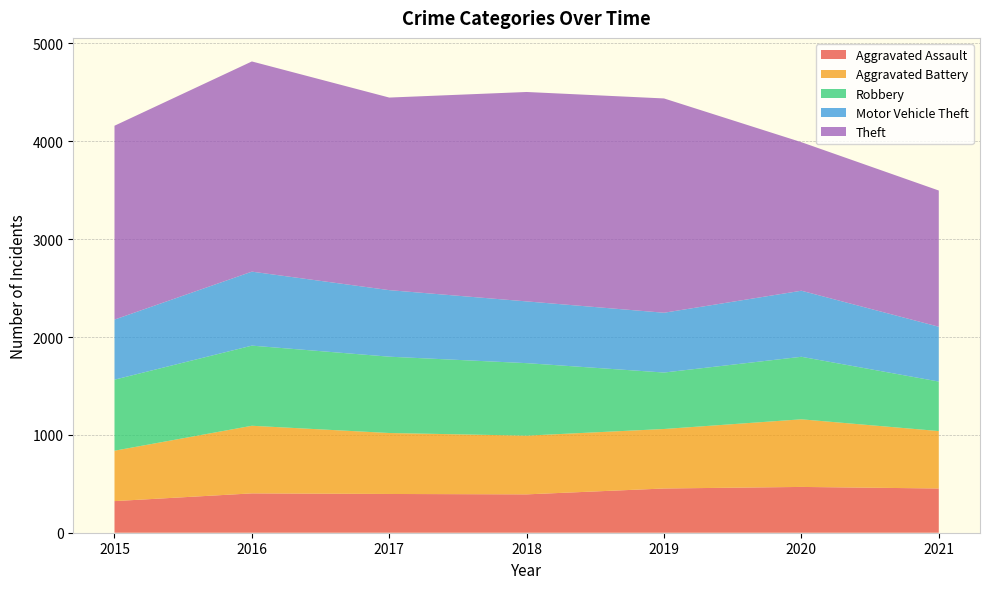

Reading left to right, extract all data points from this chart.

Aggravated Assault: 323	402	396	392	452	468	452
Aggravated Battery: 515	691	623	600	608	691	587
Robbery: 726	819	780	741	577	639	506
Motor Vehicle Theft: 614	756	680	631	611	675	560
Theft: 1981	2148	1968	2140	2190	1518	1392